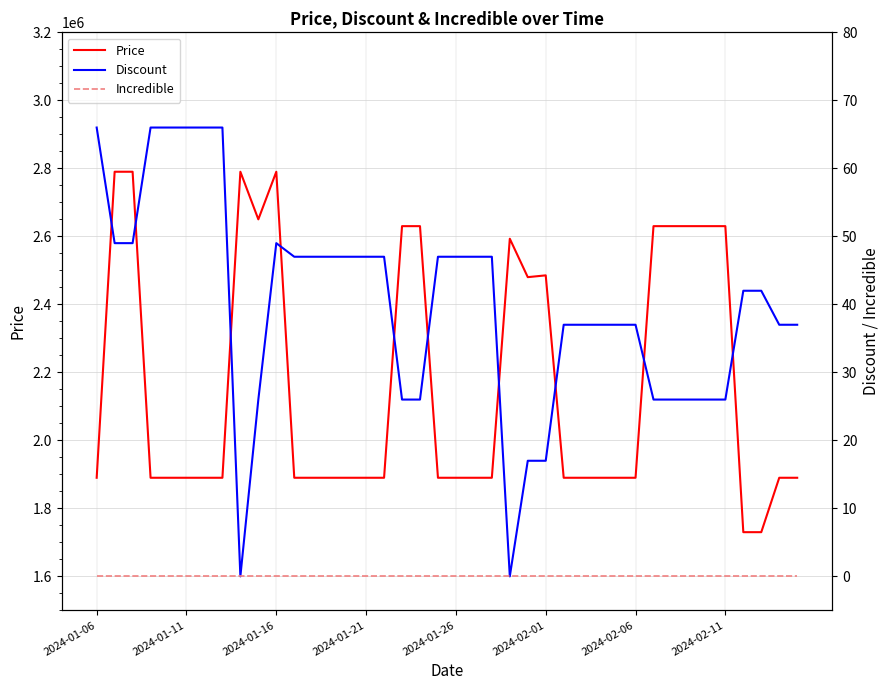

True or false: Discount and Incredible cross at least once.

False